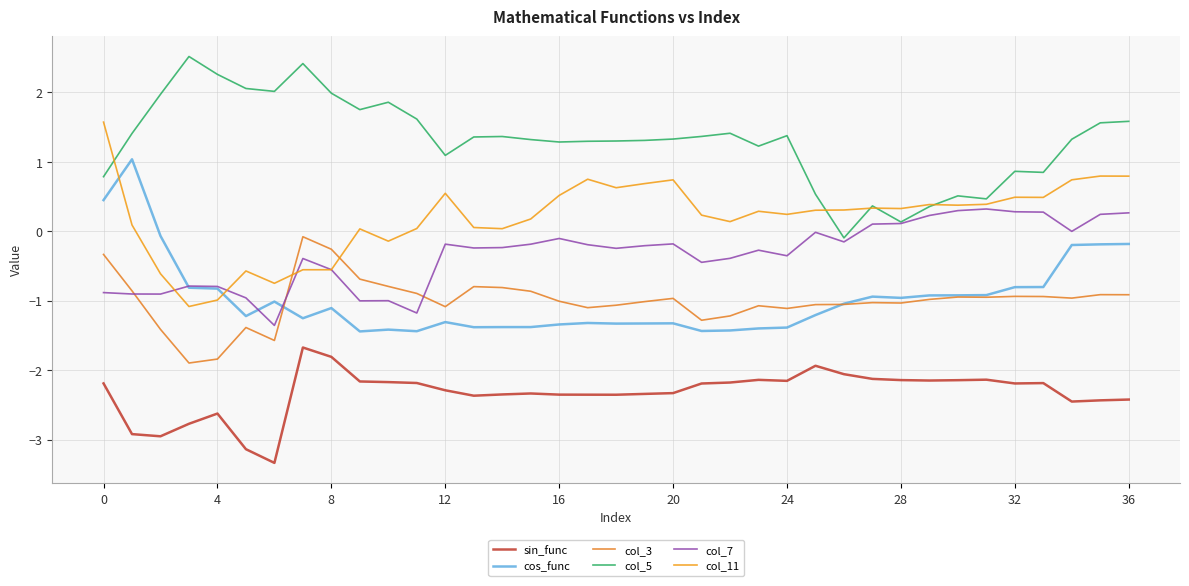

How many values in cos_func are below zero?

35